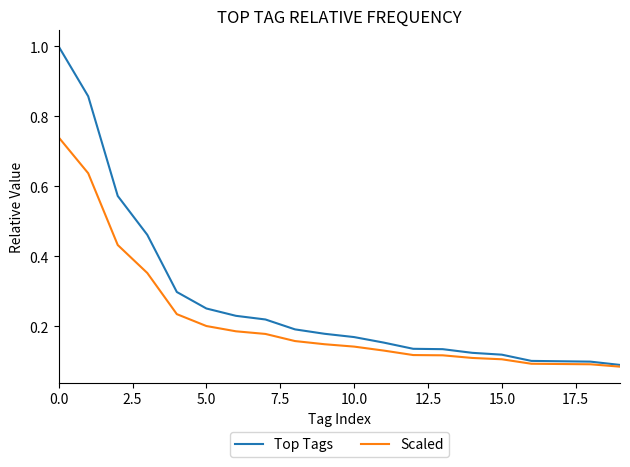

Which series has the largest range (max minus min)?

Top Tags